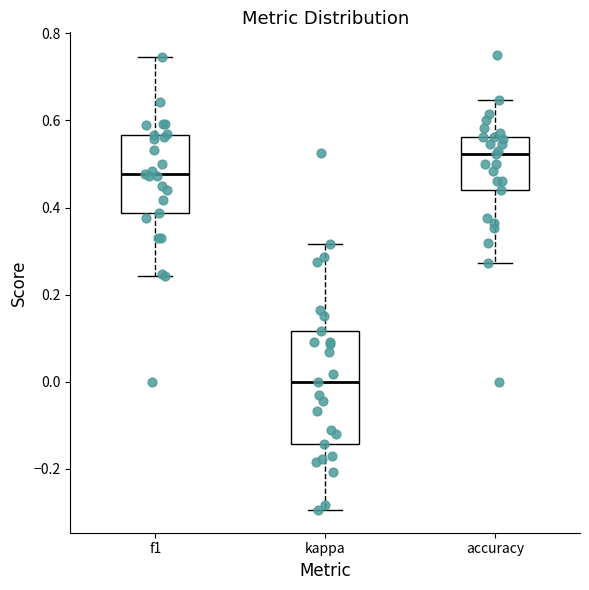

Reading left to right, transcribe this box plot: for each box, give where its median line is, the range the box spans, and where its two whiskers end, as read against the y-axis. The values are not printed on the chart, so give them approximately, as read against the axis.

f1: median 0.48, box 0.38 to 0.56, whiskers 0.24 to 0.74
kappa: median 0.00, box -0.14 to 0.12, whiskers -0.30 to 0.32
accuracy: median 0.52, box 0.44 to 0.56, whiskers 0.28 to 0.64